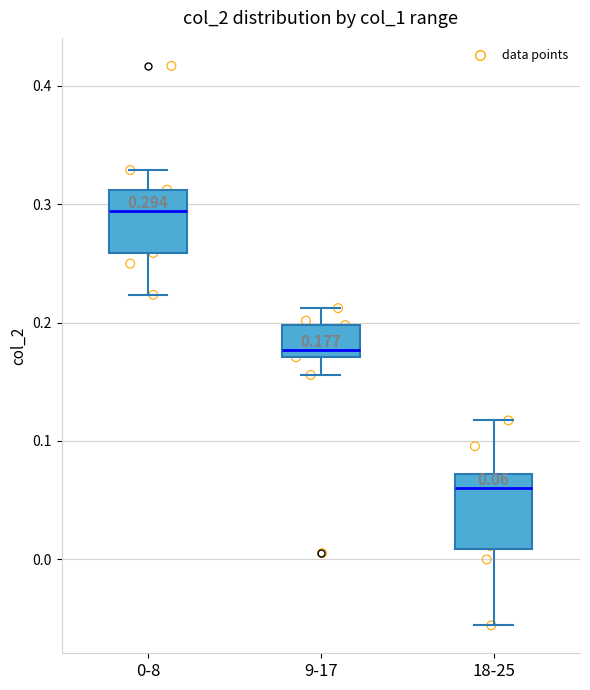

Which box has the highest median line?

0-8